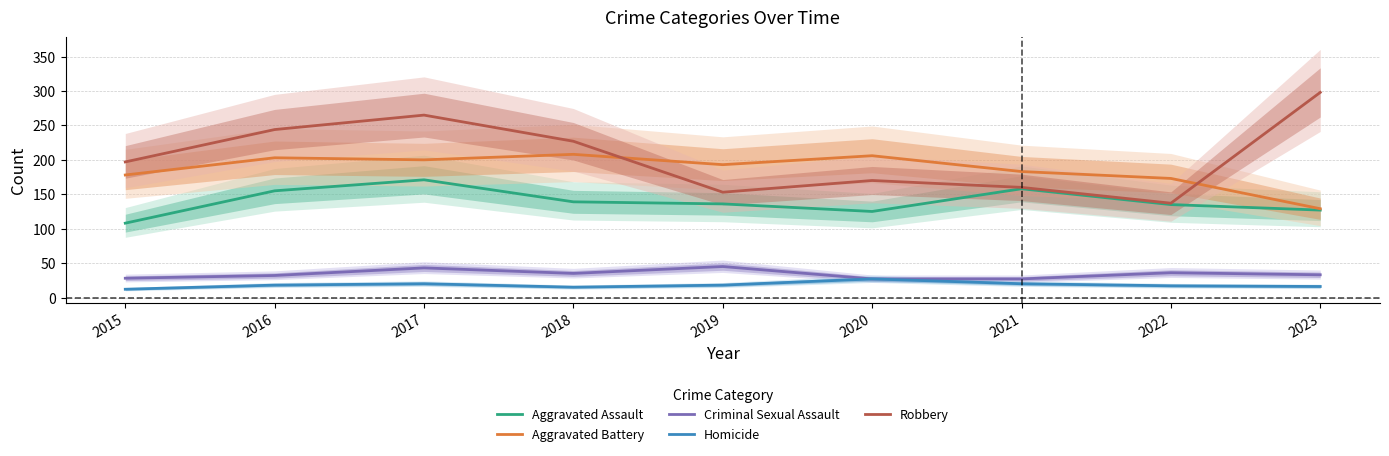

Which series has the largest range (max minus min)?

Robbery